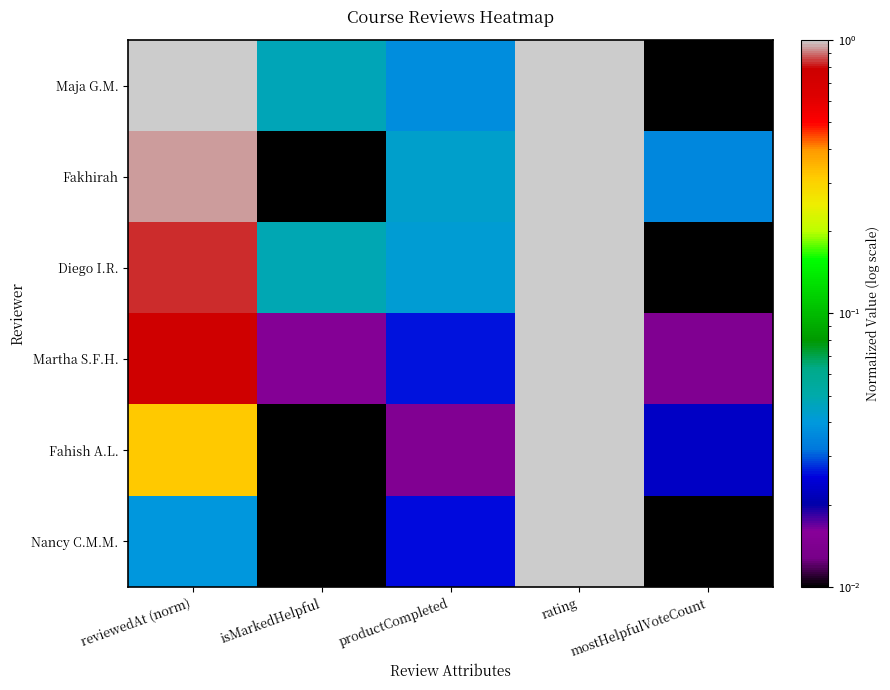

Which has a higher value, rating or reviewedAt (norm)?

rating